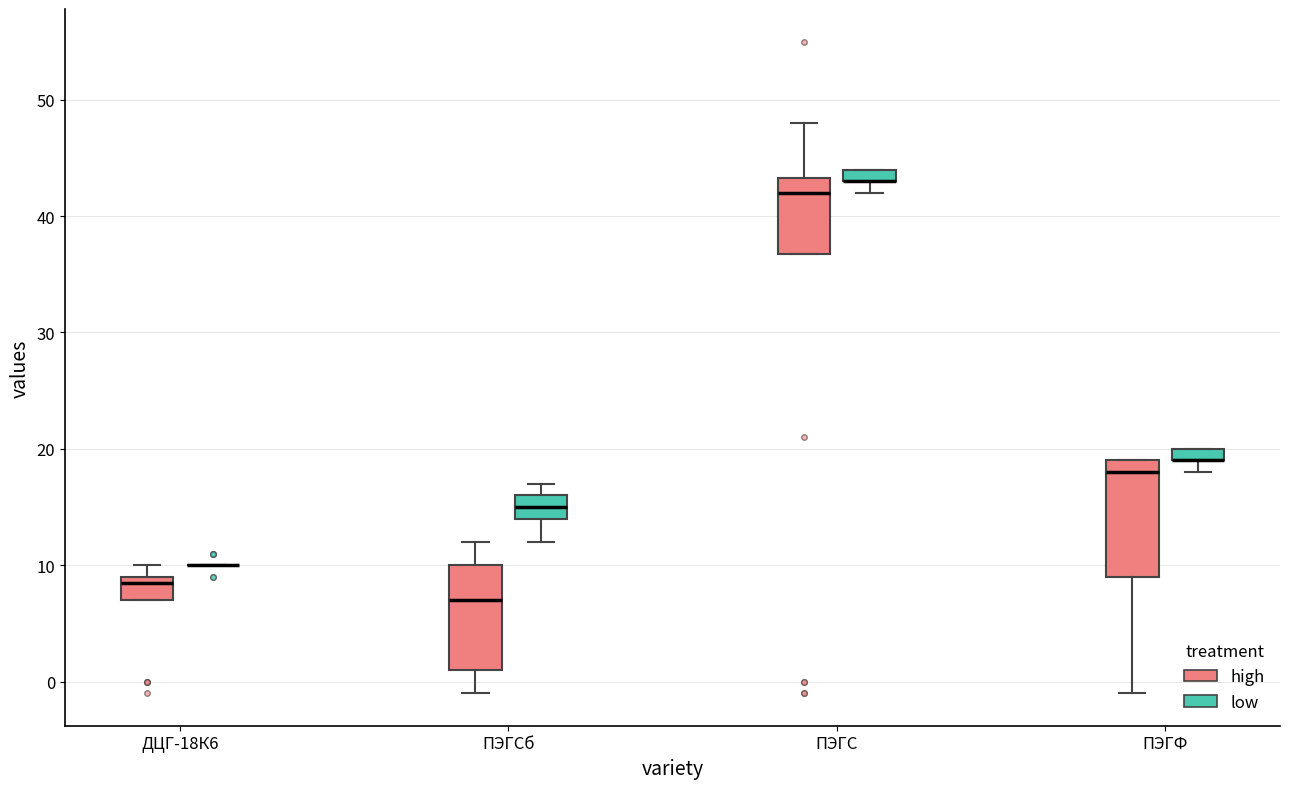

Where is the upper edge of the box for ДЦГ-18К6 (high) on the y-axis? The values are not printed on the chart, so give them approximately, as read against the axis.

9